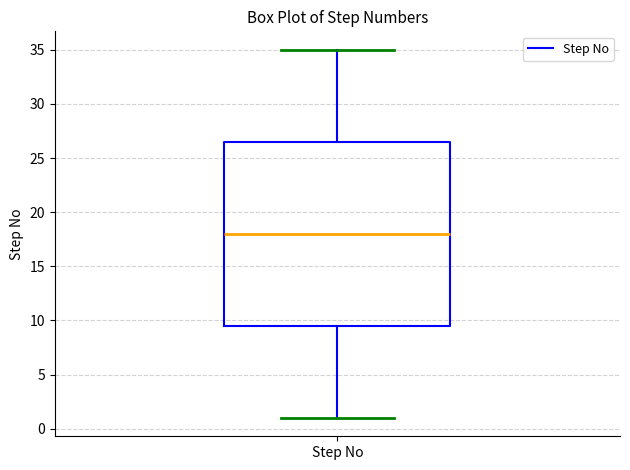

Transcribe this box plot: give where the median line is, the range the box spans, and where the two whiskers end, as read against the y-axis. The values are not printed on the chart, so give them approximately, as read against the axis.

median 18.0, box 9.5 to 26.5, whiskers 1.0 to 35.0